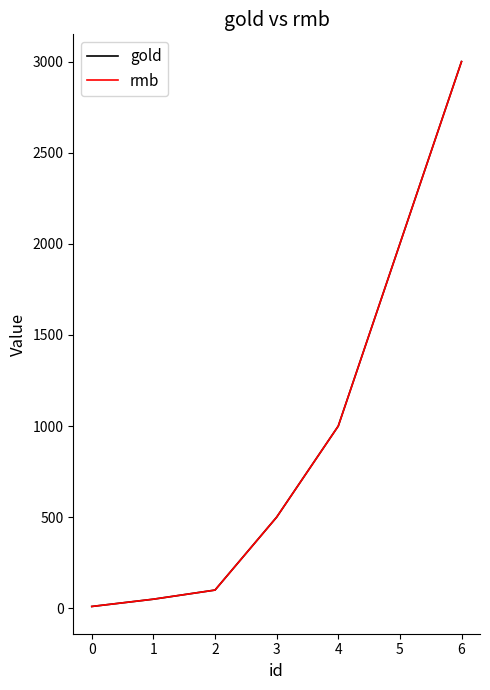

Rank the series at 3 from highest to lowest value.

gold, rmb